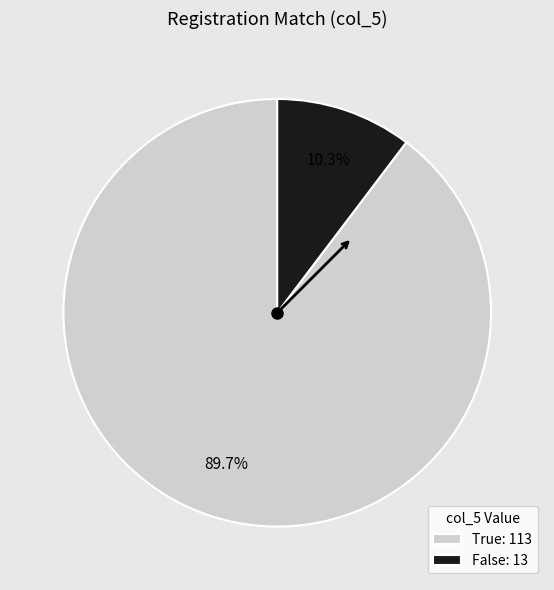

Count the number of slices in the pie.

2